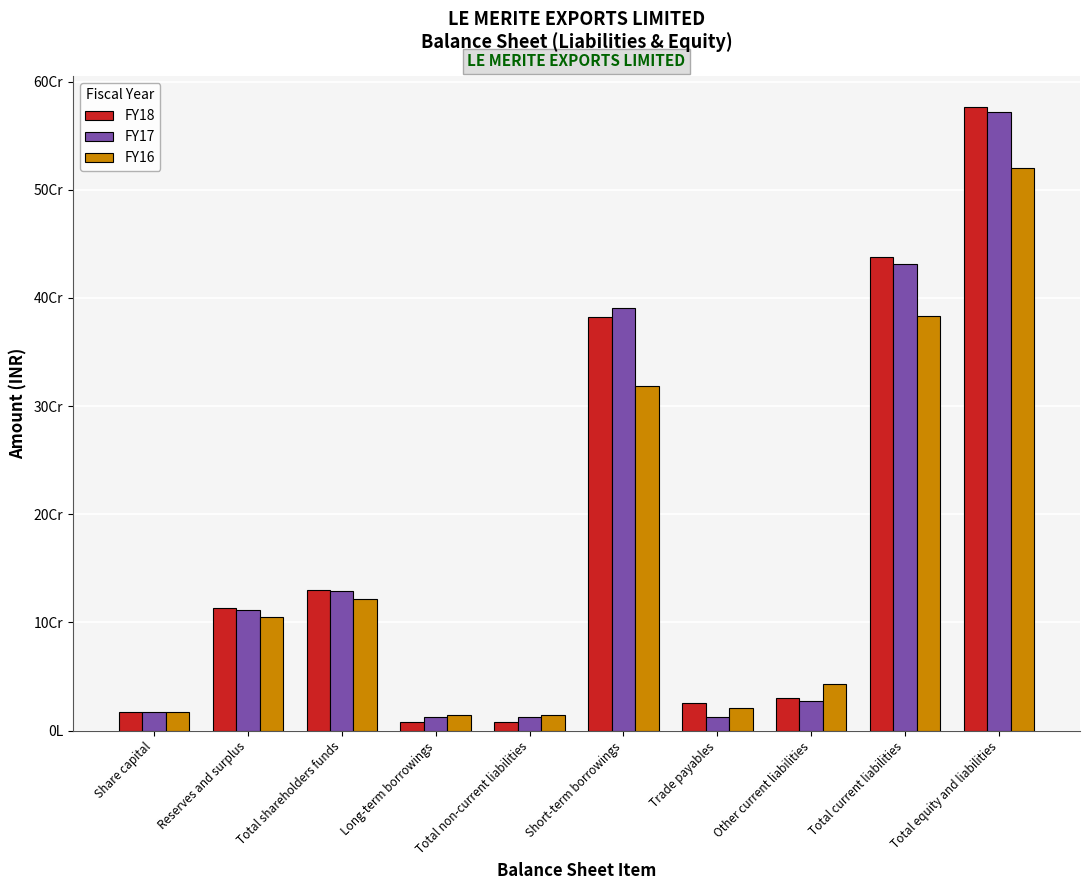

The FY16 series shows 43432305 at Other current liabilities. True or false?

True